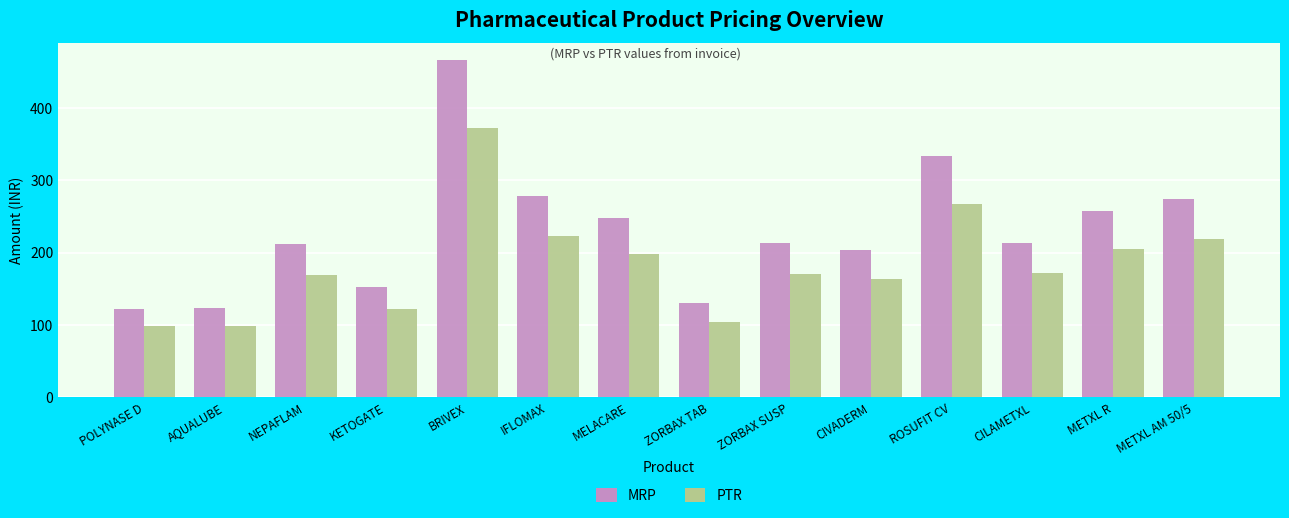

What is the total value across all series at BRIVEX?

838.8